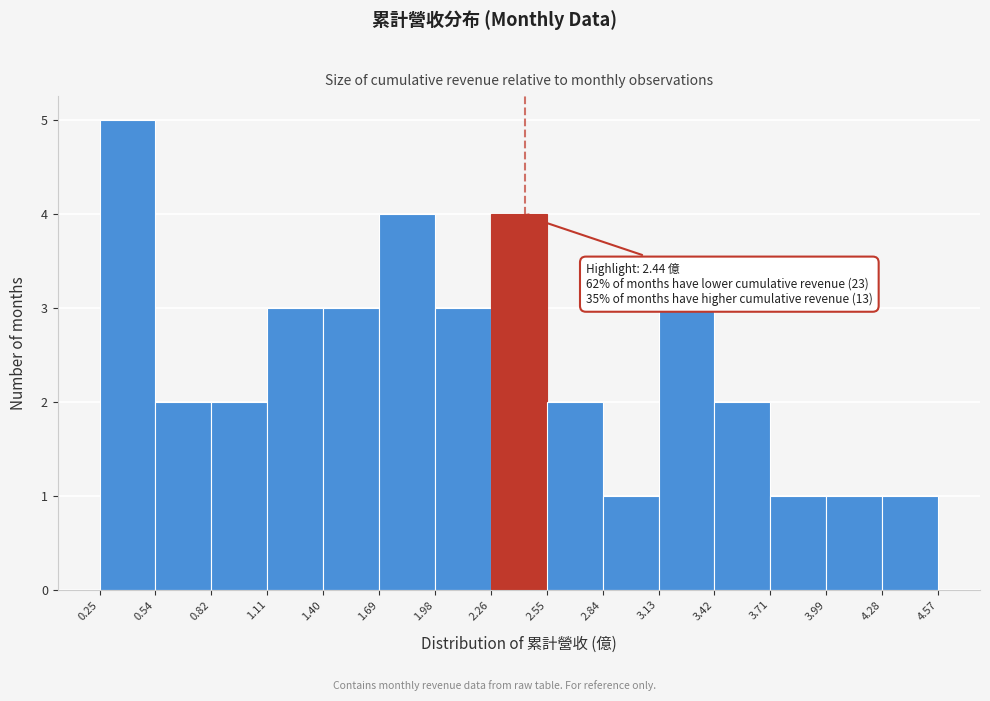

Over which range of the x-axis is the bar tallest?

0.25 to 0.54